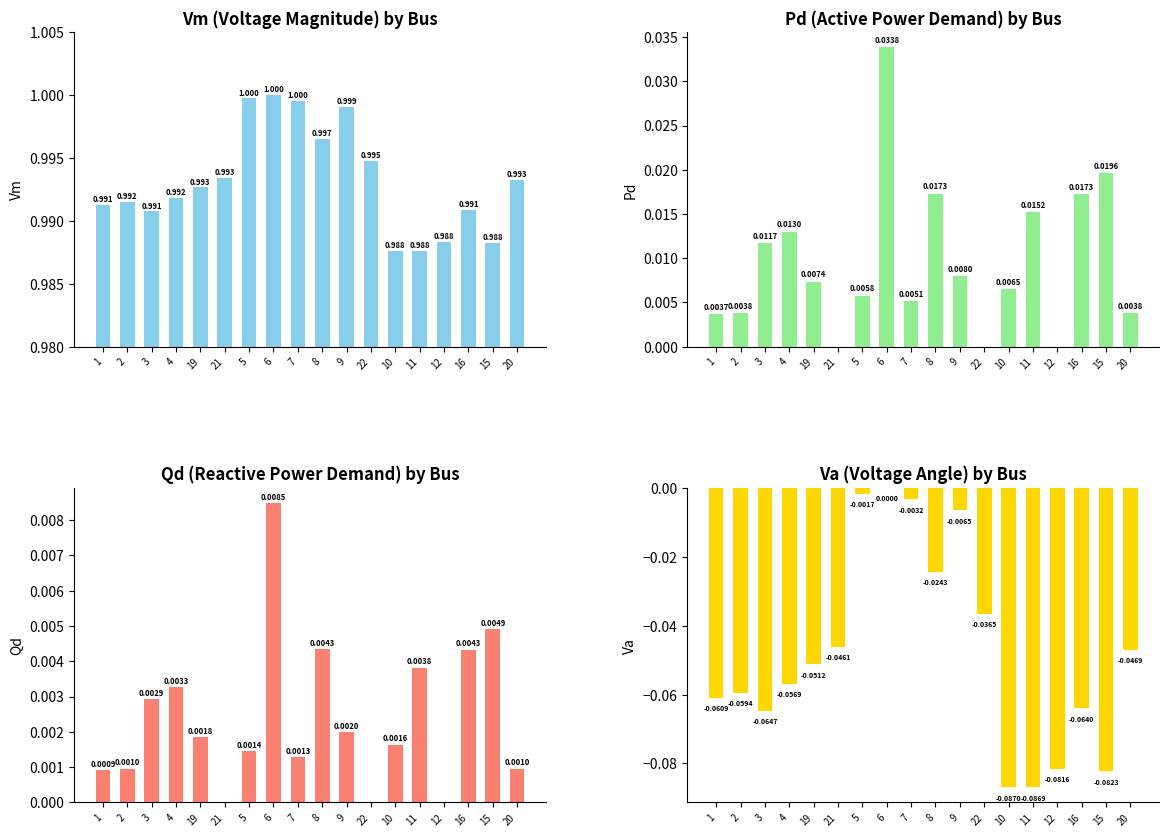

How many positive values does the Pd series have?

15